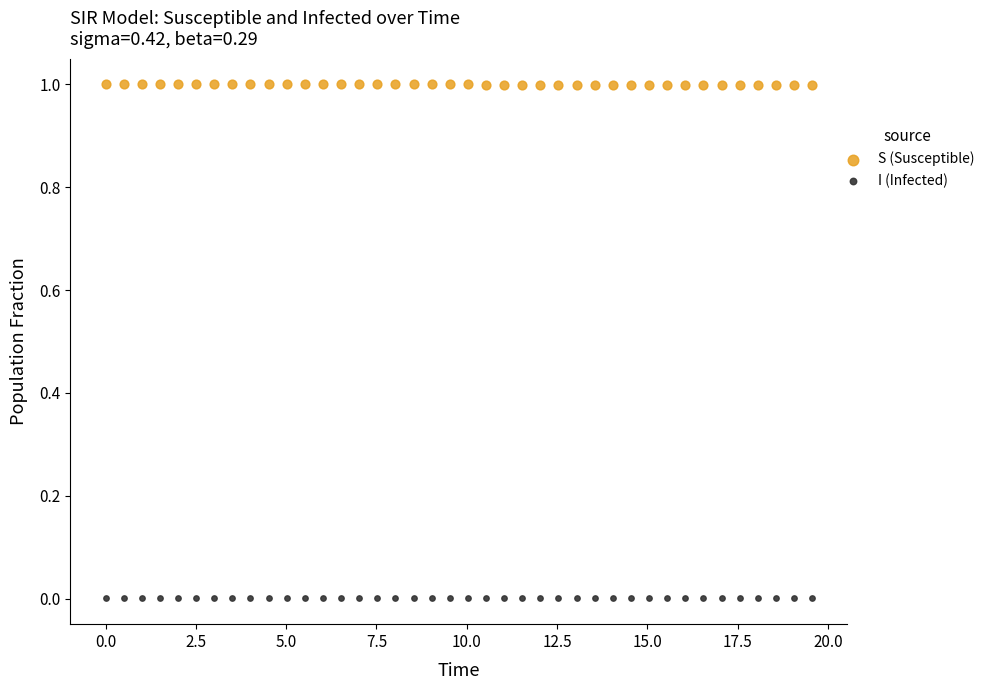

What is the X range (max minus min) for the scatter plot?

19.6